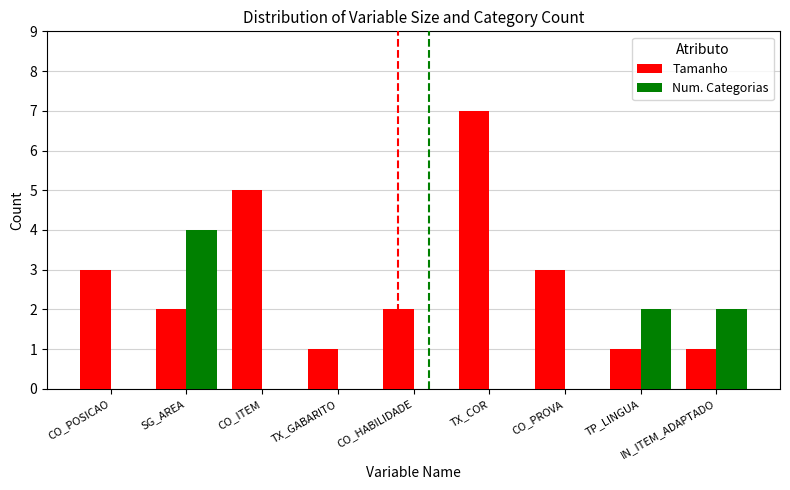

How many groups of bars are there?

9